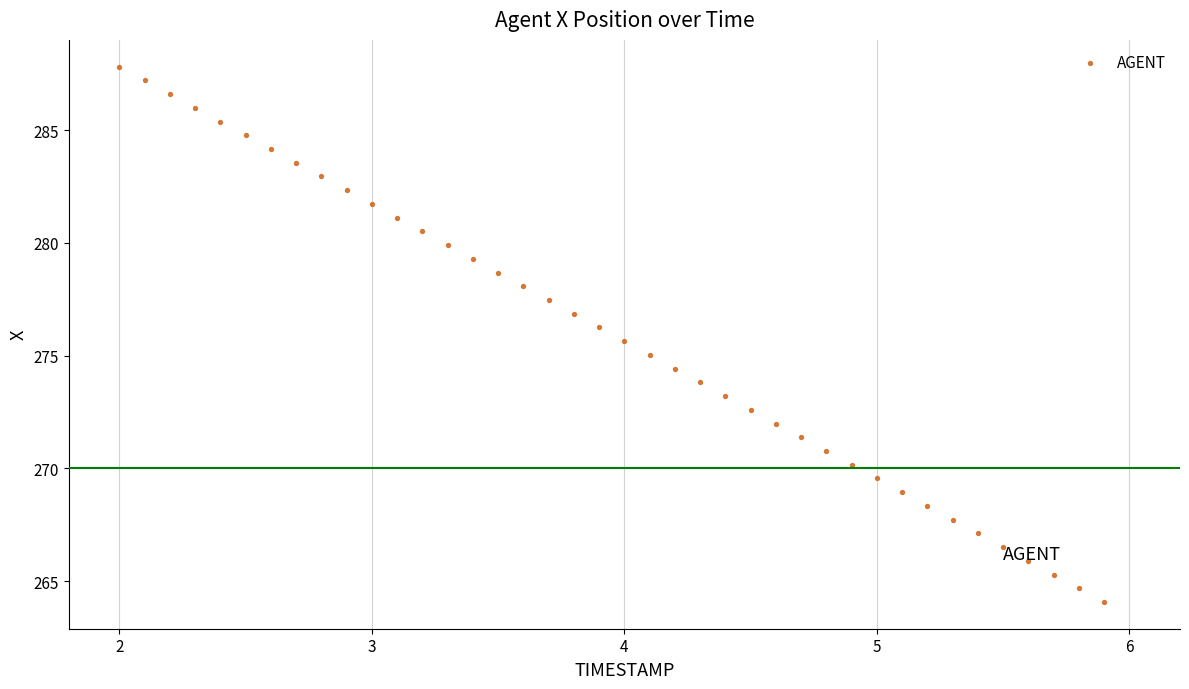

What is the range of X values (max minus min)?

3.9